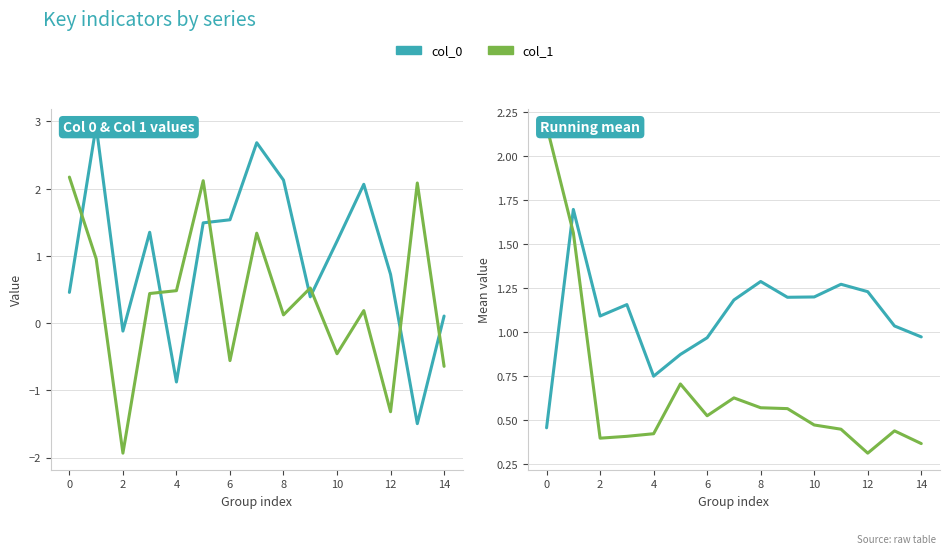

What is the difference between the maximum and minimum values in the col_1 series?

1.9